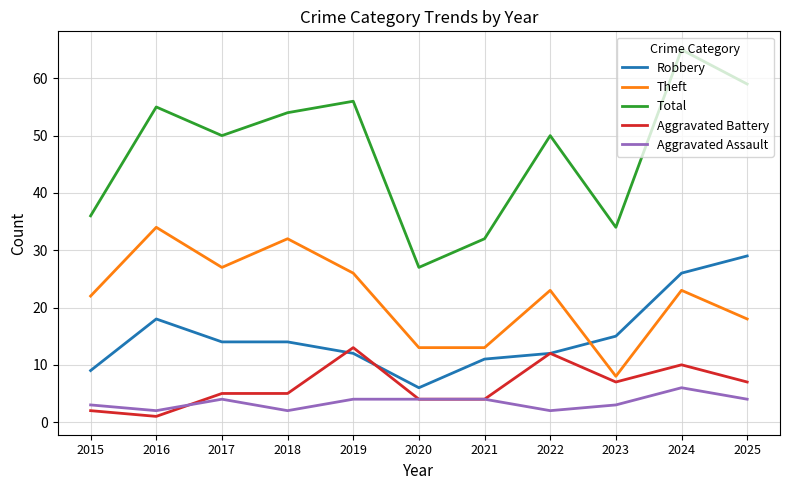

The value of Total at 2023 is 50. True or false?

False